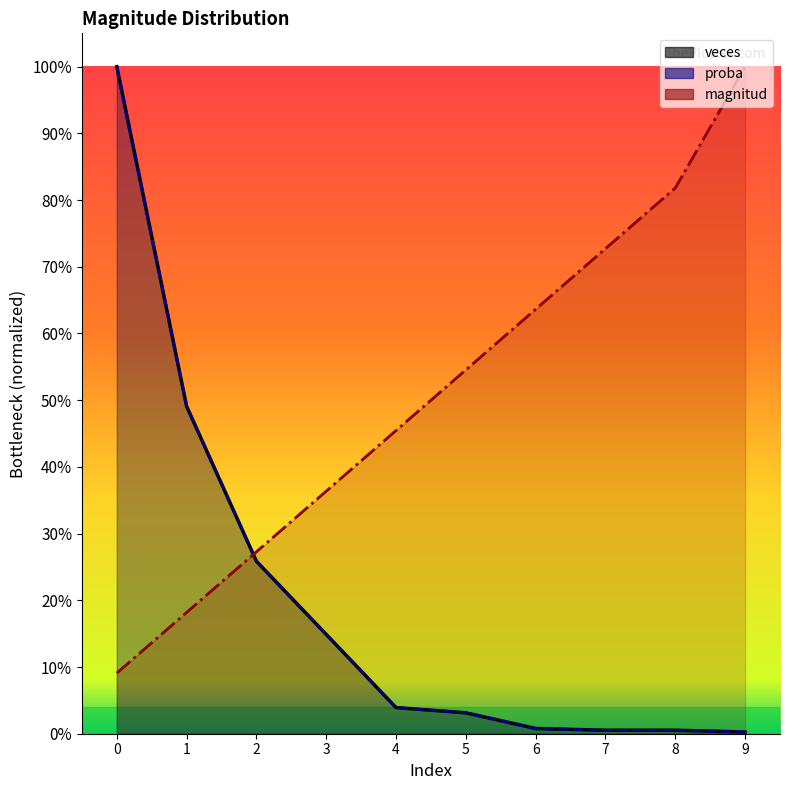

Which series changed the most between 5 and 7?

magnitud